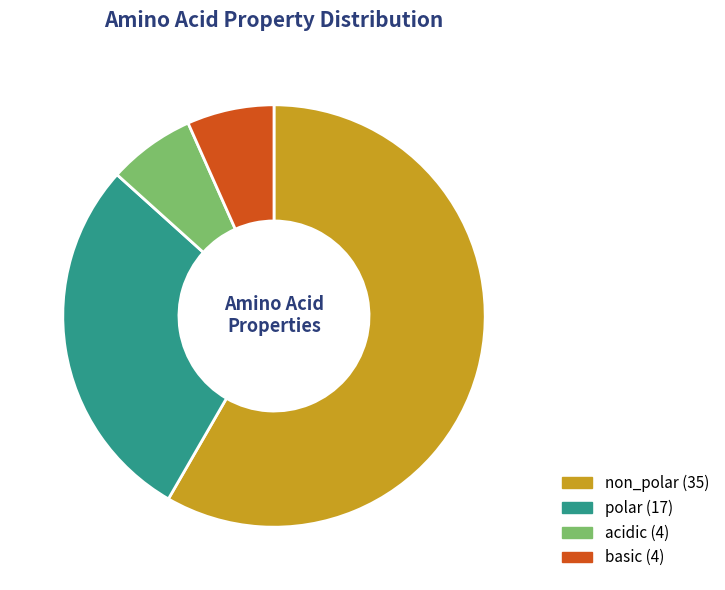

Which slice is the largest?

non_polar